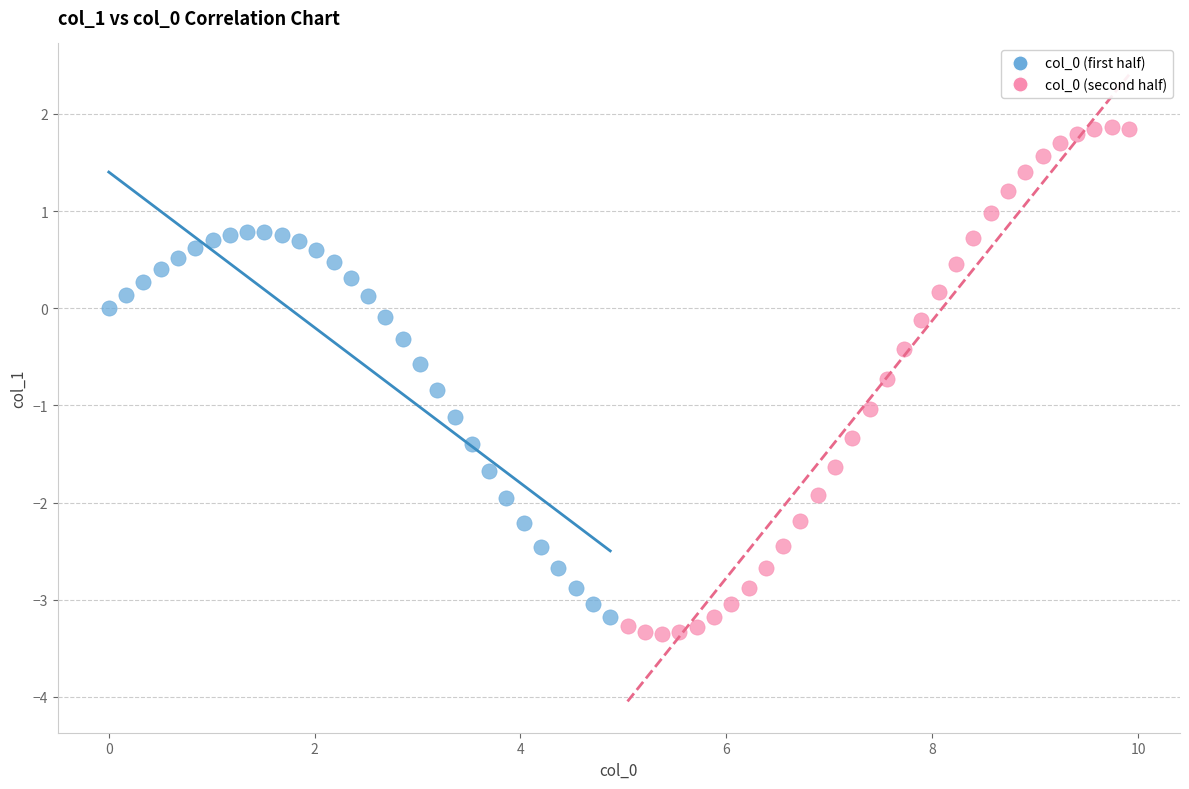

Which series reaches the minimum Y coordinate?

col_0 (second half)